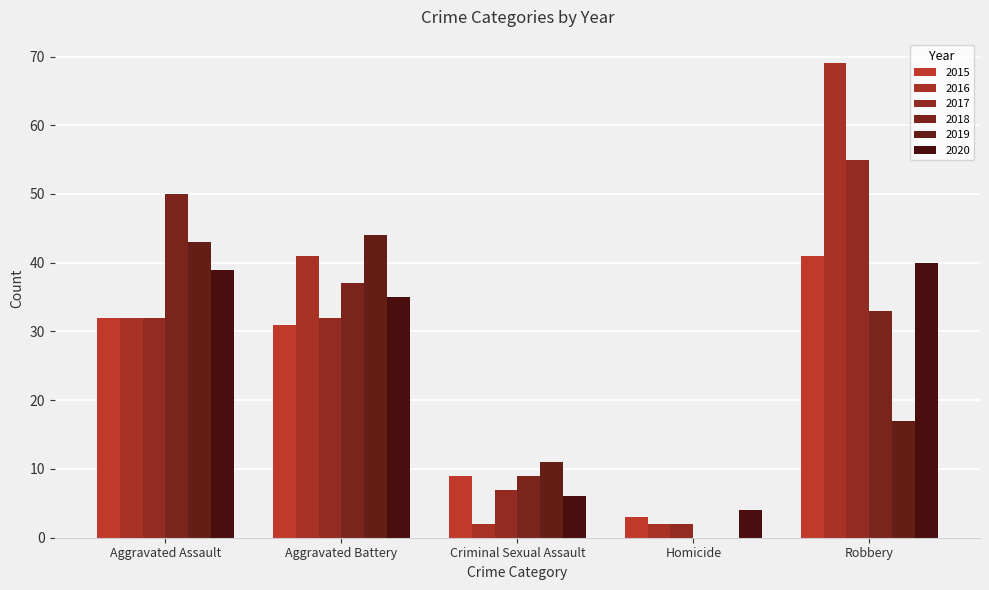

Is the value of 2016 at Aggravated Battery greater than the value of 2018 at Aggravated Assault?

No